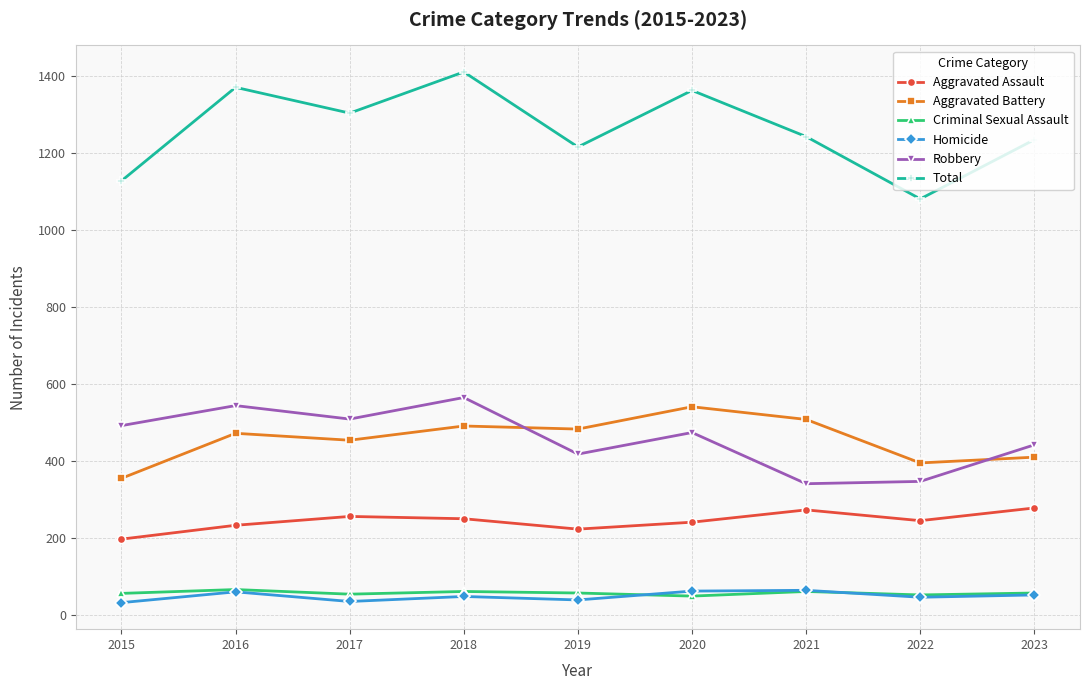

Read the Criminal Sexual Assault value at 2023.

56